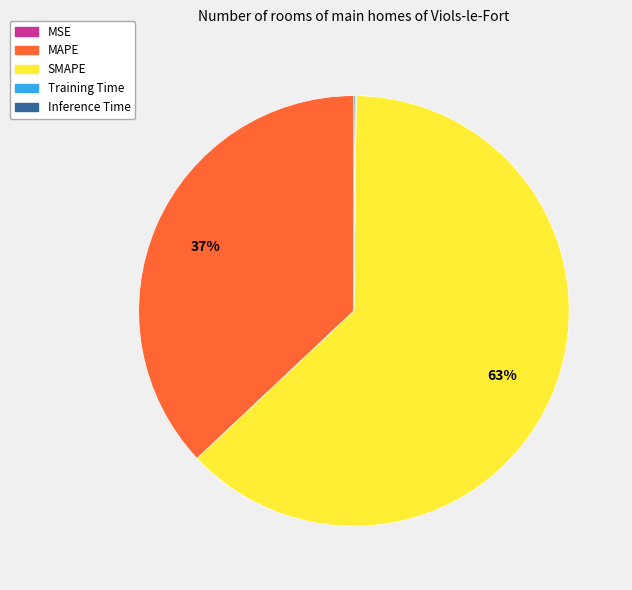

To the nearest percent, what percentage of the pie is MAPE?

37%